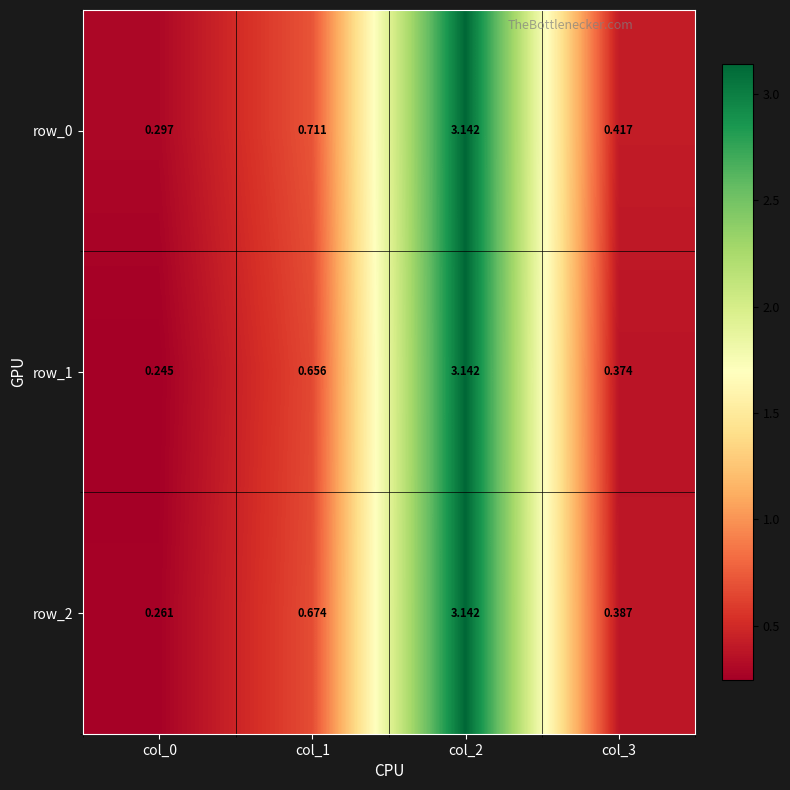

Where is row_2 nearest to the value 1?

col_1